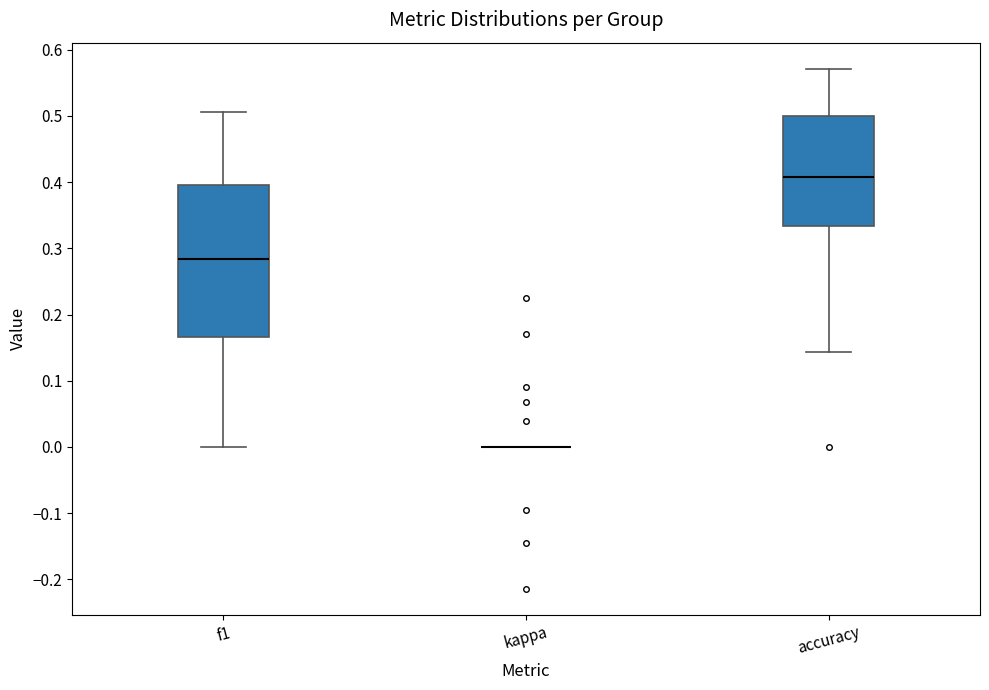

Reading left to right, transcribe this box plot: for each box, give where its median line is, the range the box spans, and where its two whiskers end, as read against the y-axis. The values are not printed on the chart, so give them approximately, as read against the axis.

f1: median 0.28, box 0.17 to 0.40, whiskers 0.00 to 0.51
kappa: box collapsed to a line at 0.00, whiskers 0.00 to 0.00
accuracy: median 0.41, box 0.33 to 0.50, whiskers 0.14 to 0.57